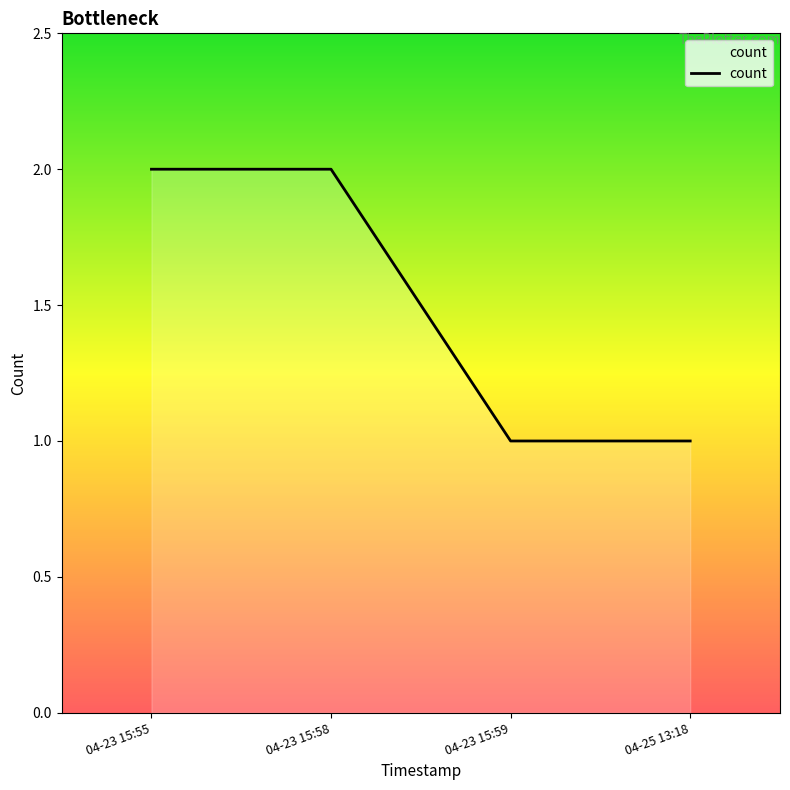

True or false: the data shows 2 at 04-23 15:59.

False